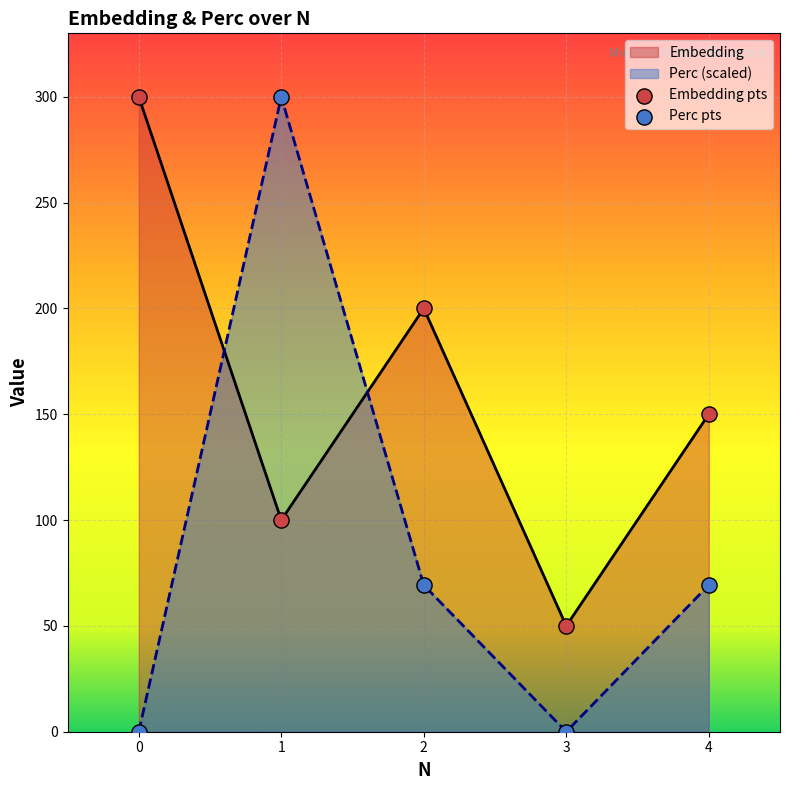

At how many categories does at least one series exceed 64?

4